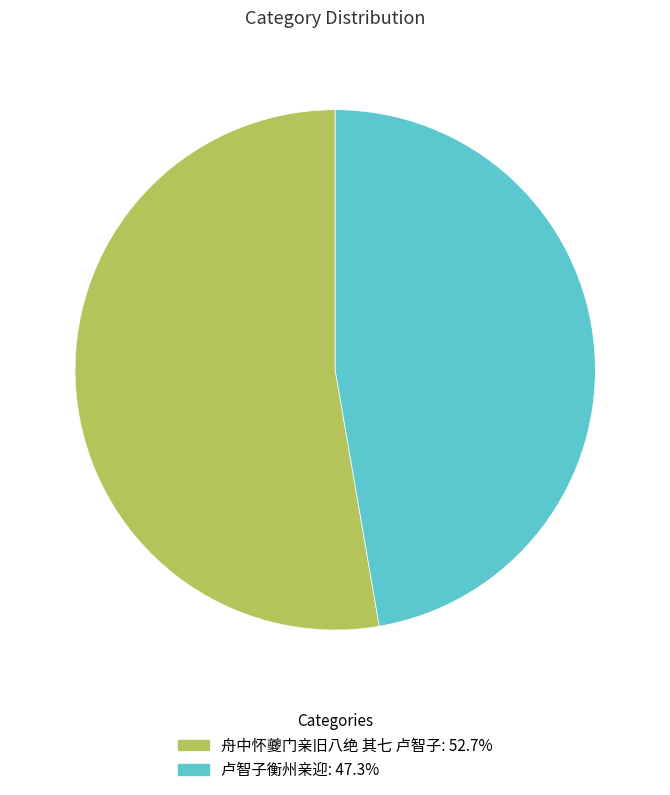

True or false: 卢智子衡州亲迎 accounts for 58% of the total.

False